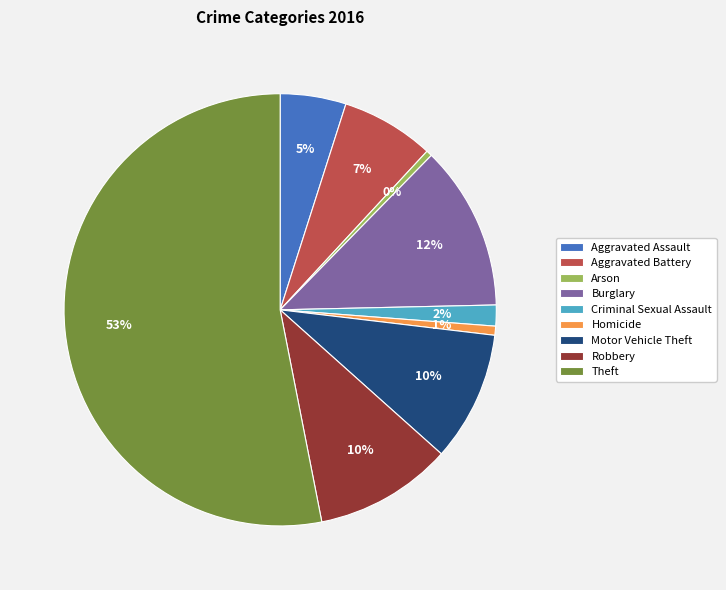

Which category accounts for the majority?

Theft